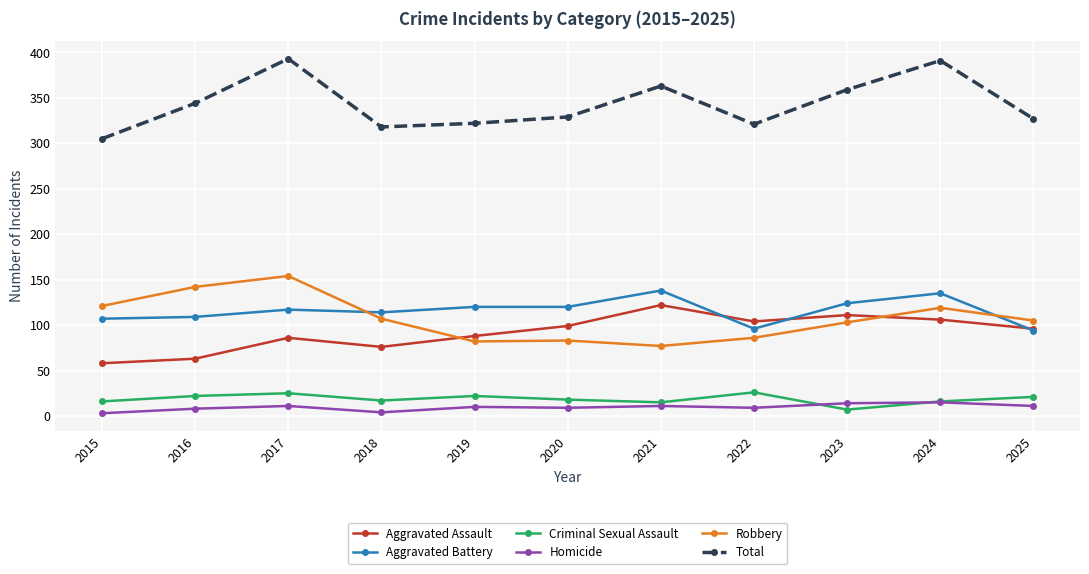

At how many categories does at least one series exceed 128?

11